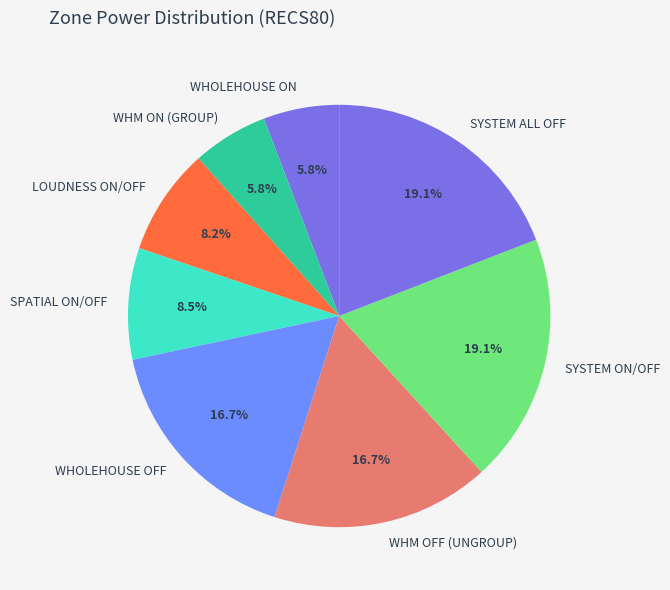

Is there a majority slice in this chart?

No